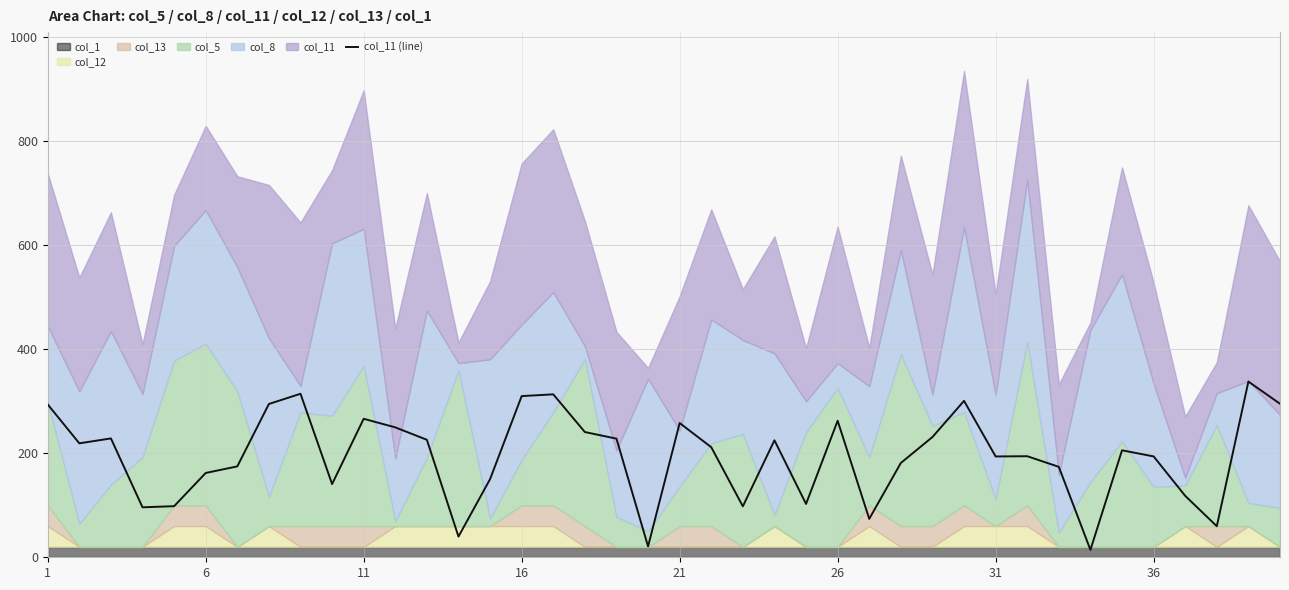

What is the smallest value displayed?

14.3